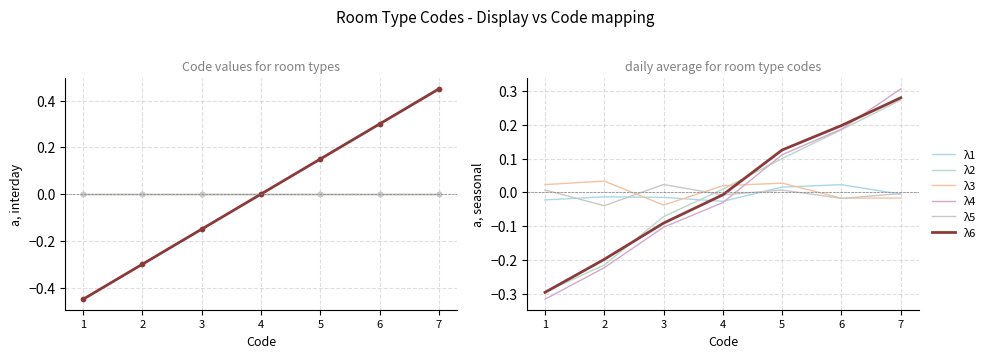

Is this an area chart (filled region under the line)?

No